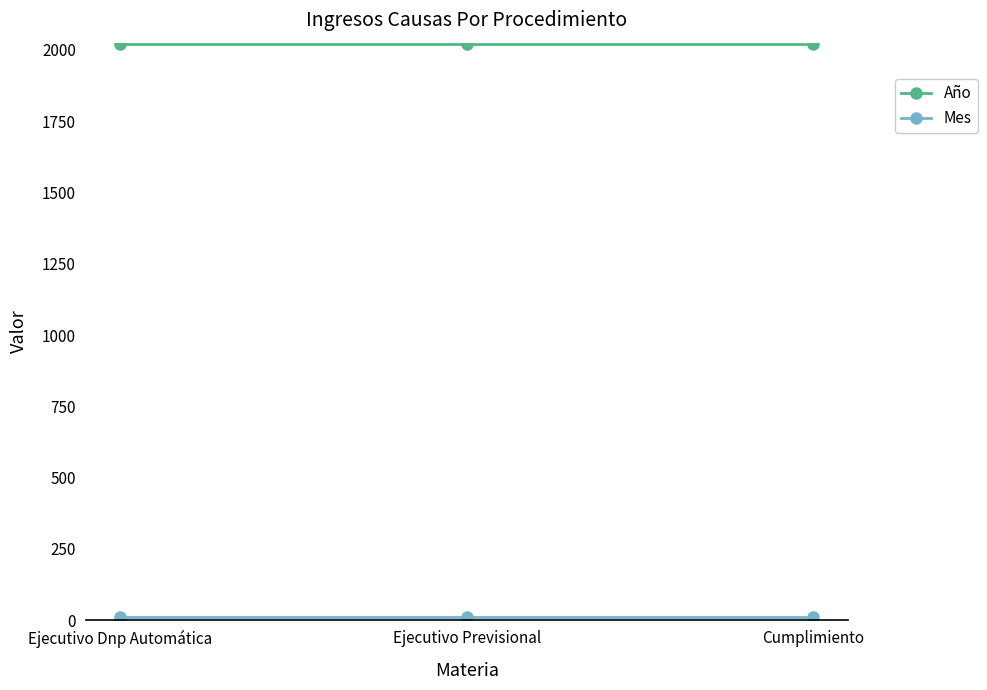

Which series has the largest total across all categories?

Año